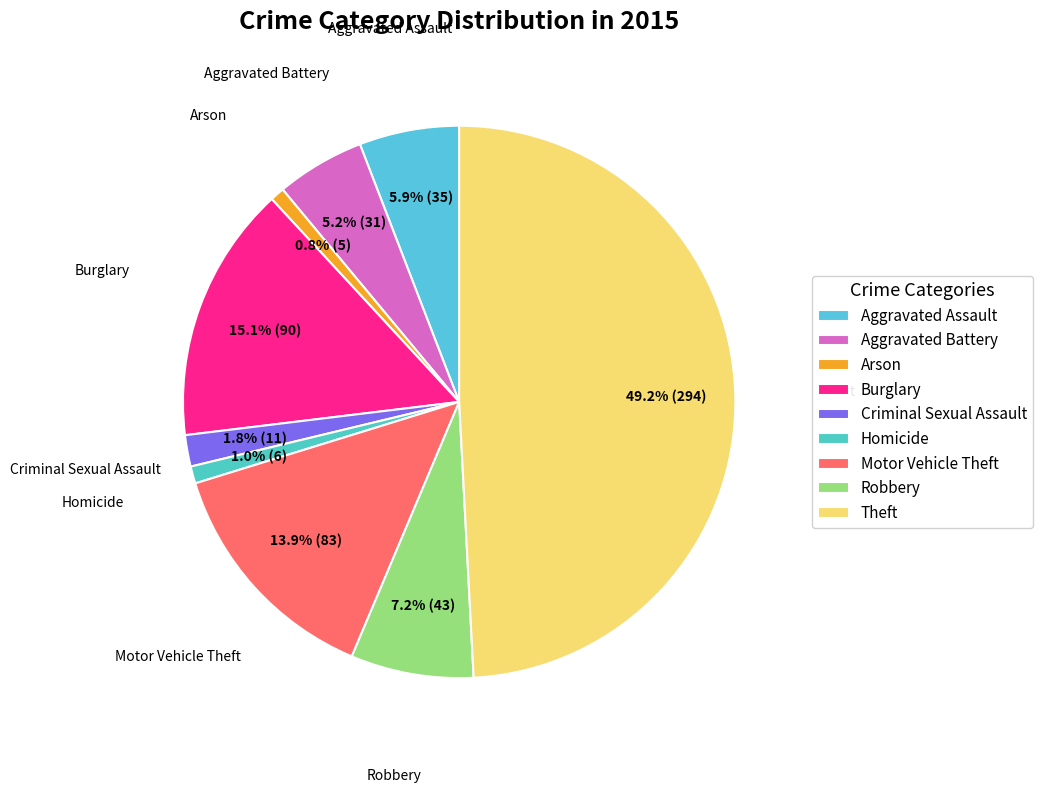

To the nearest percent, what is the difference between the largest and smallest slice percentages?

48%